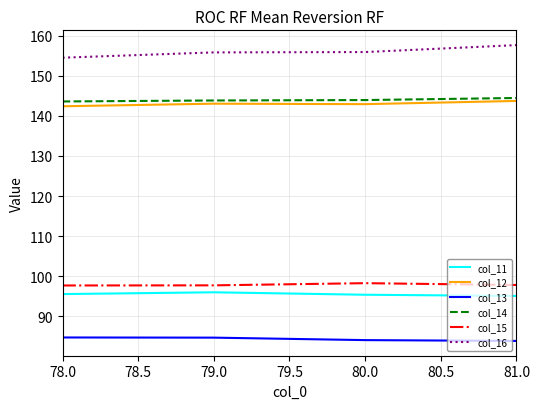

What position from the right is 80.0?

2